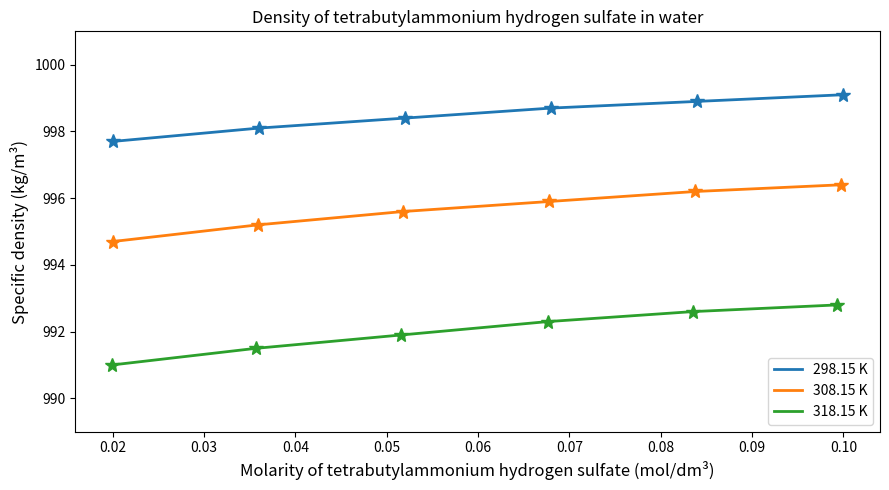

True or false: 318.15 K and 298.15 K intersect in this chart.

False